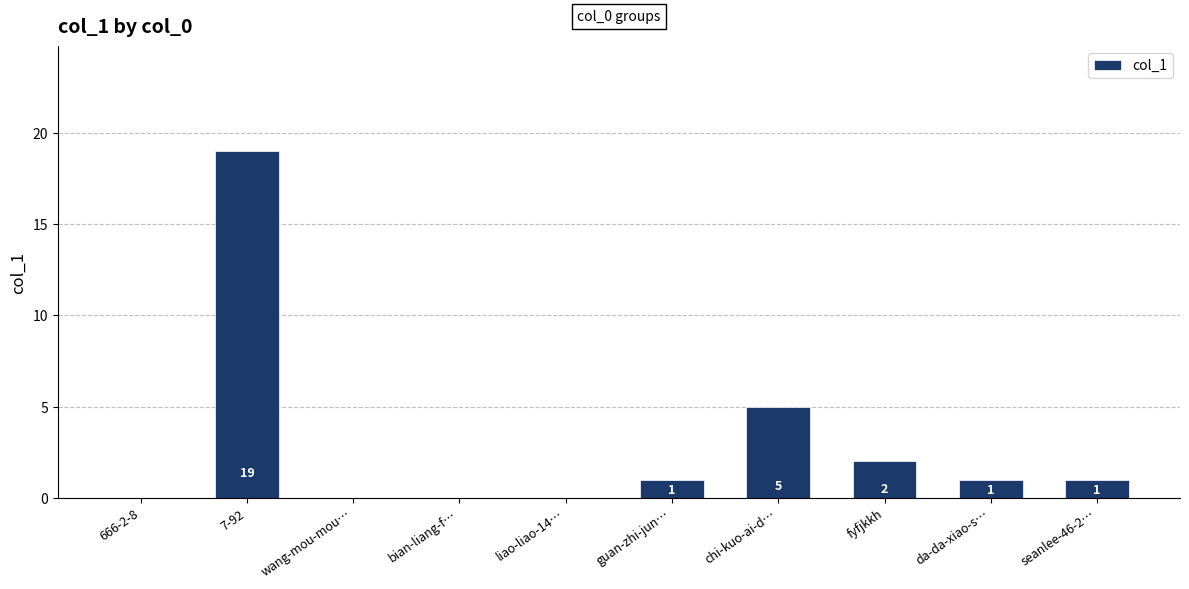

What is the sum of all values?

29